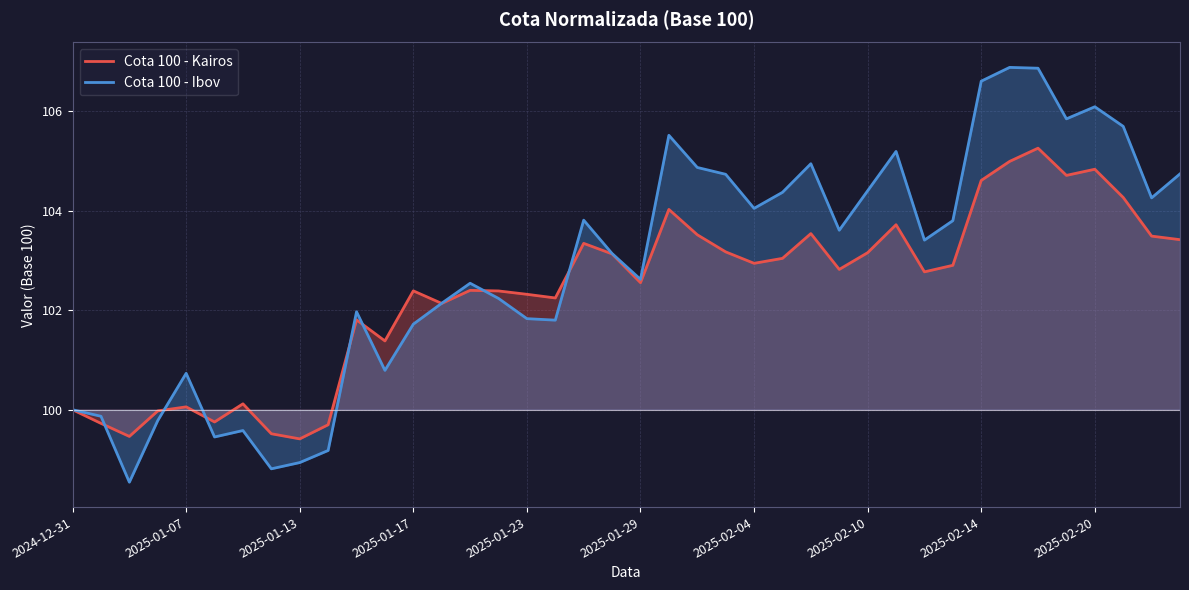

Rank the series by their maximum value, from highest to lowest.

Cota 100 - Ibov, Cota 100 - Kairos